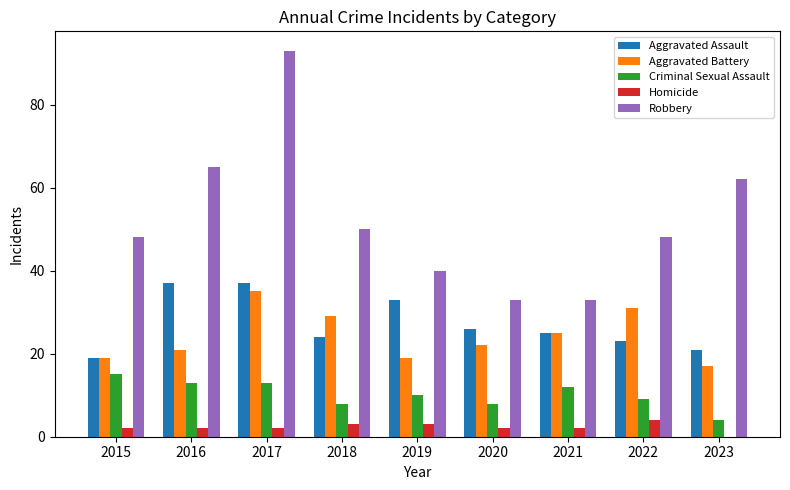

True or false: Robbery has a value of 93 at 2017.

True